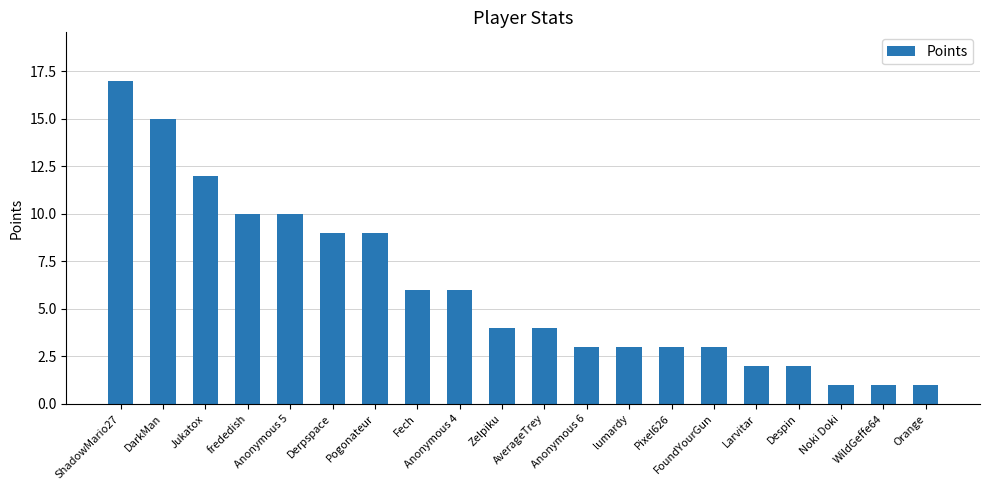

Is it true that the value at DarkMan is 6?

False